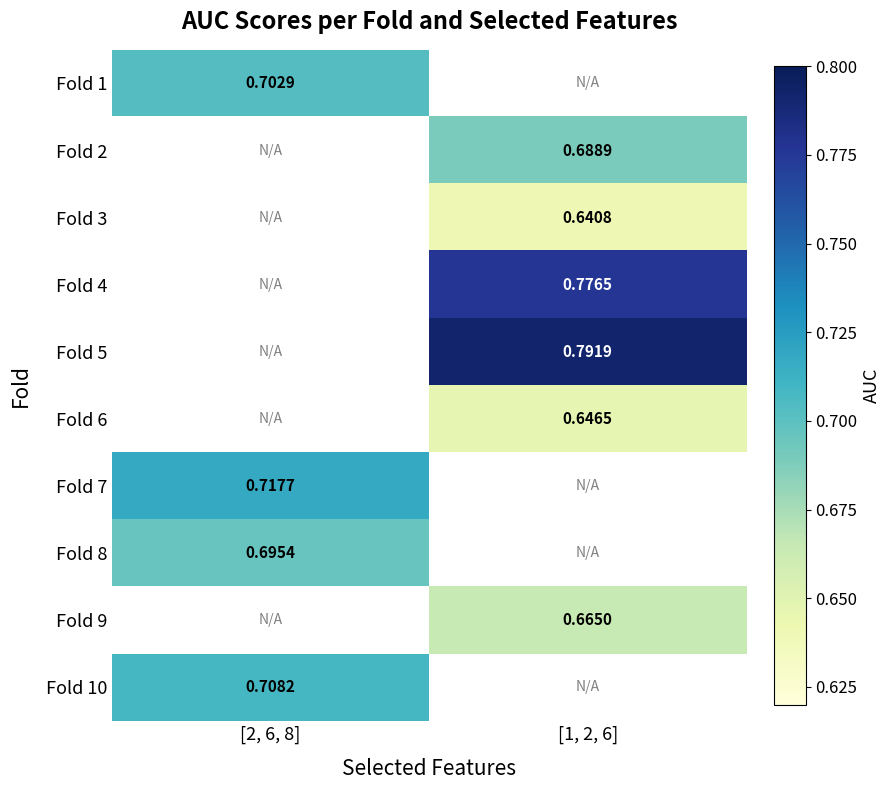

Count the number of data series in this chart.

10